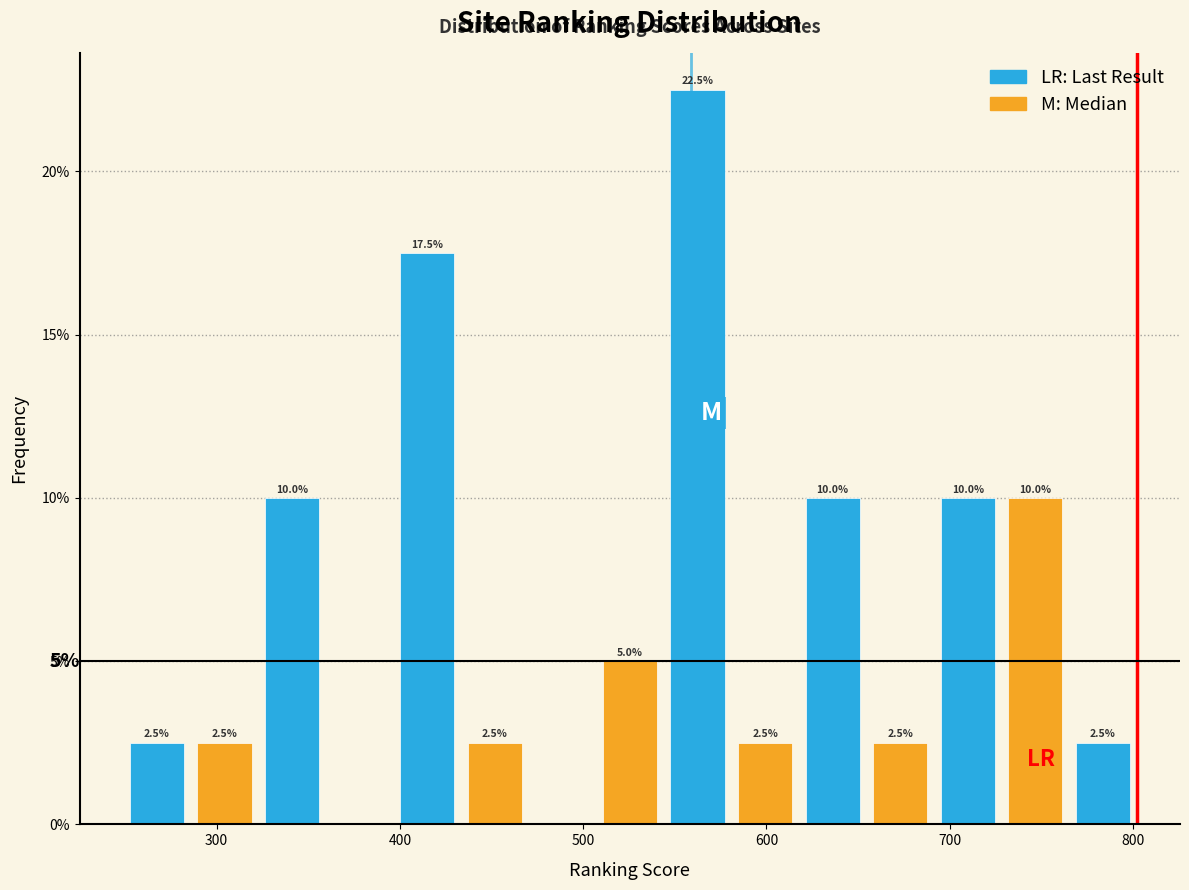

Around what value on the x-axis is the tallest bar? Give the approximate position of its centre, as read against the axis.

560